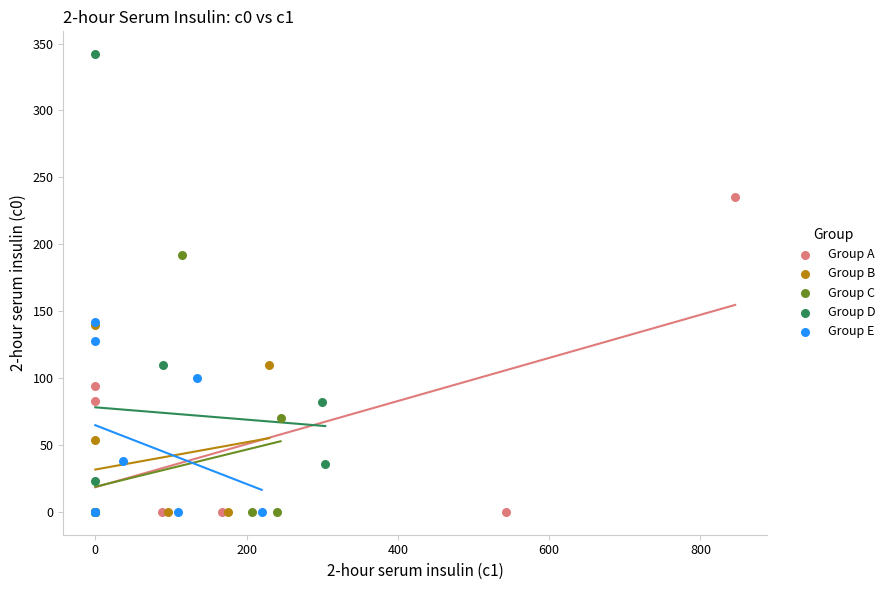

What are all the series names shown in the legend?

Group A, Group B, Group C, Group D, Group E